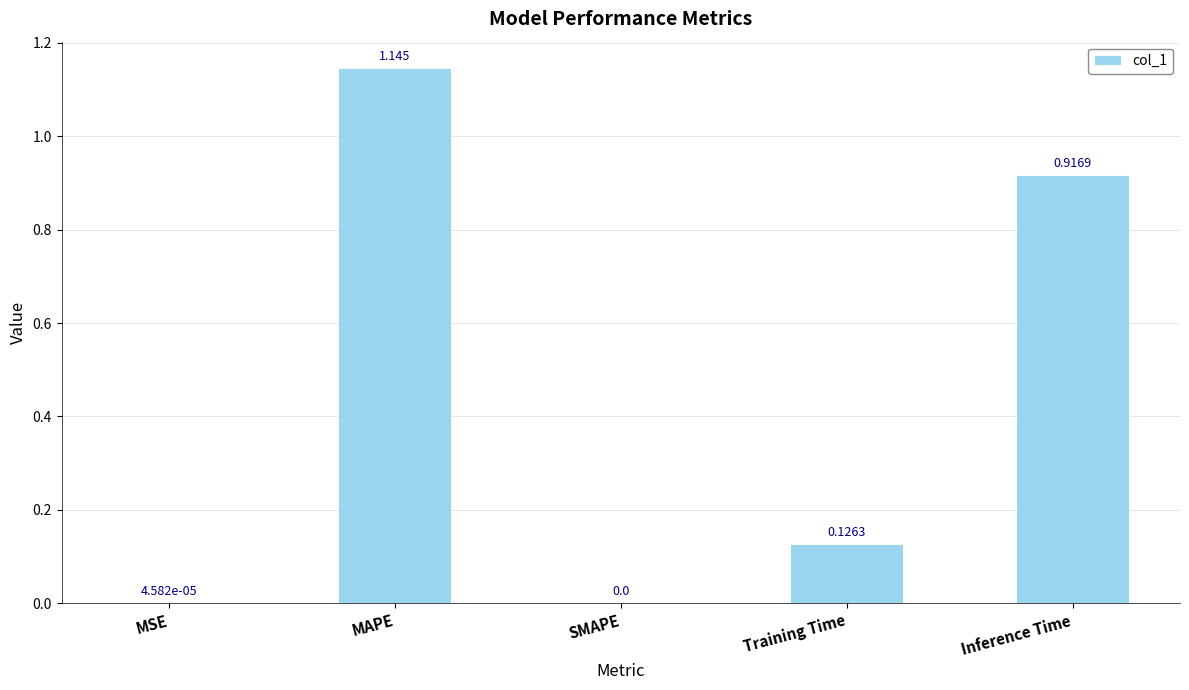

Between Inference Time and SMAPE, which is larger?

Inference Time